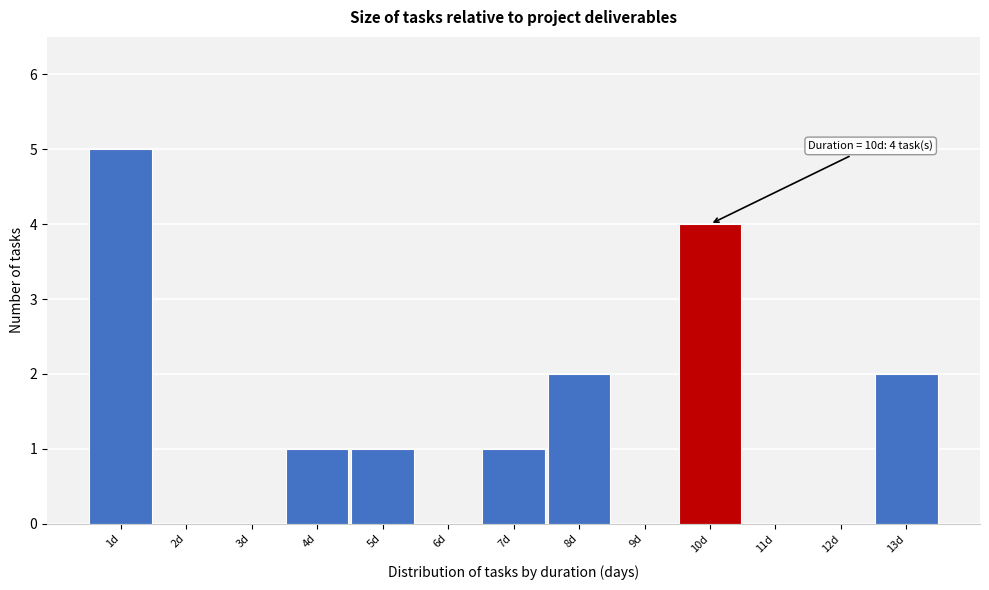

Which range on the x-axis has the tallest bar?

0.5 to 1.5